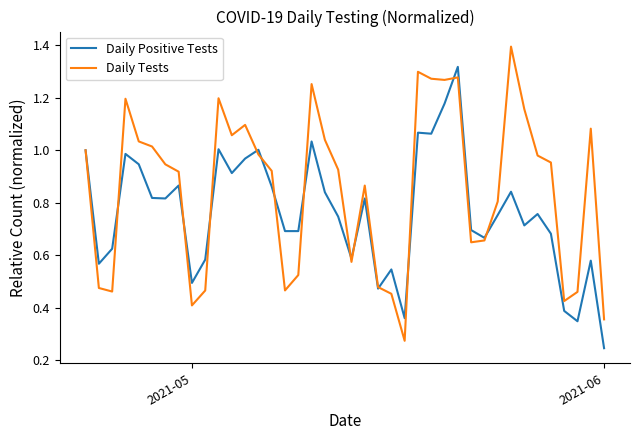

Which series has the widest spread of values?

Daily Tests